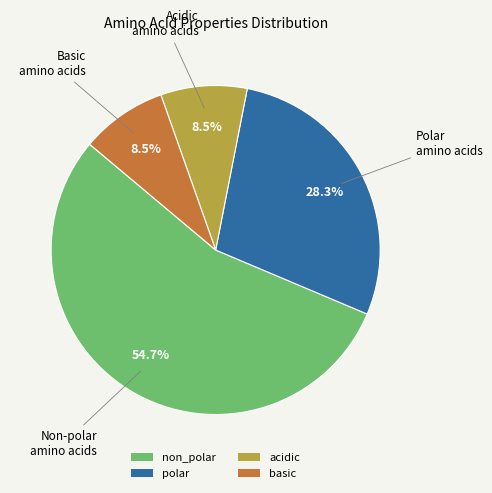

Between basic and non_polar, which is larger?

non_polar